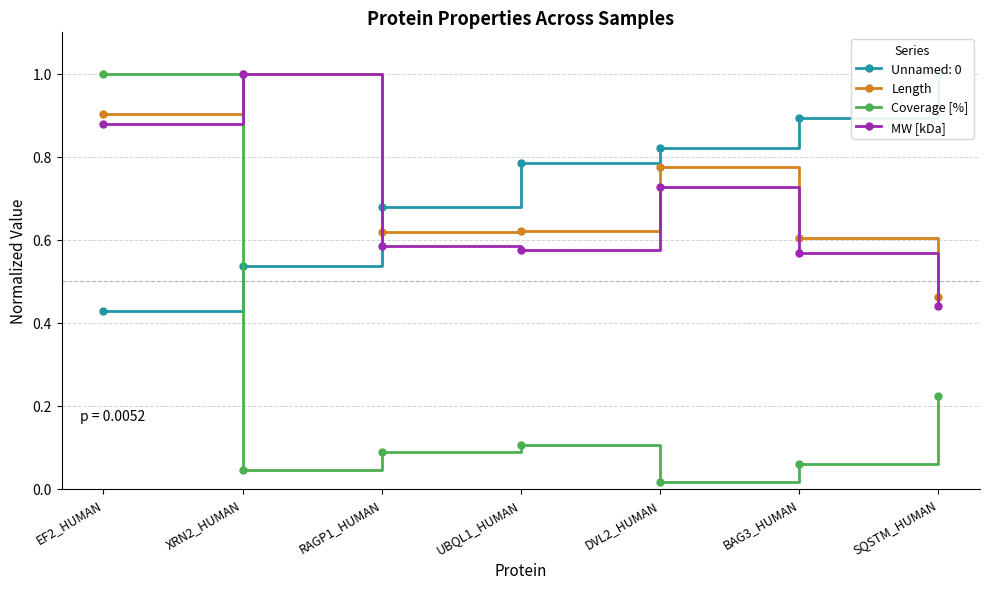

What is the value of the Length point at the 4th from the left?

0.6